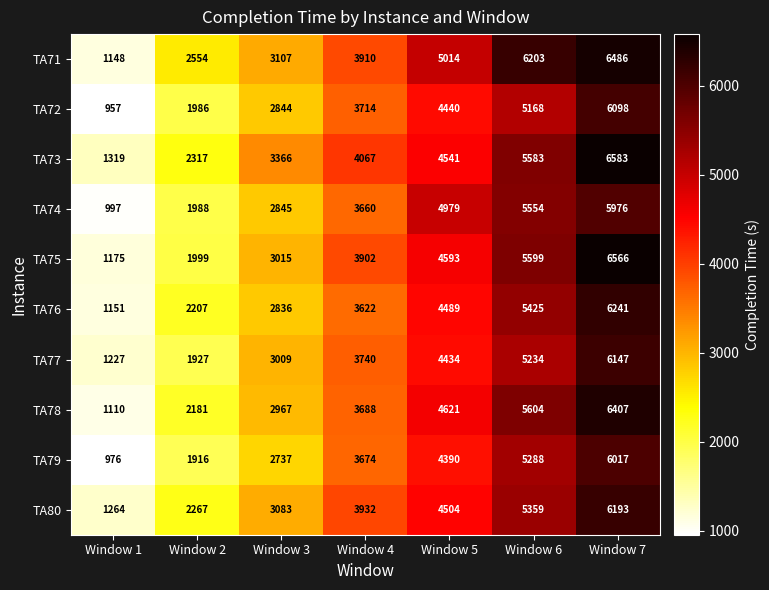

What is the difference between the maximum and minimum values in the TA79 series?

5041